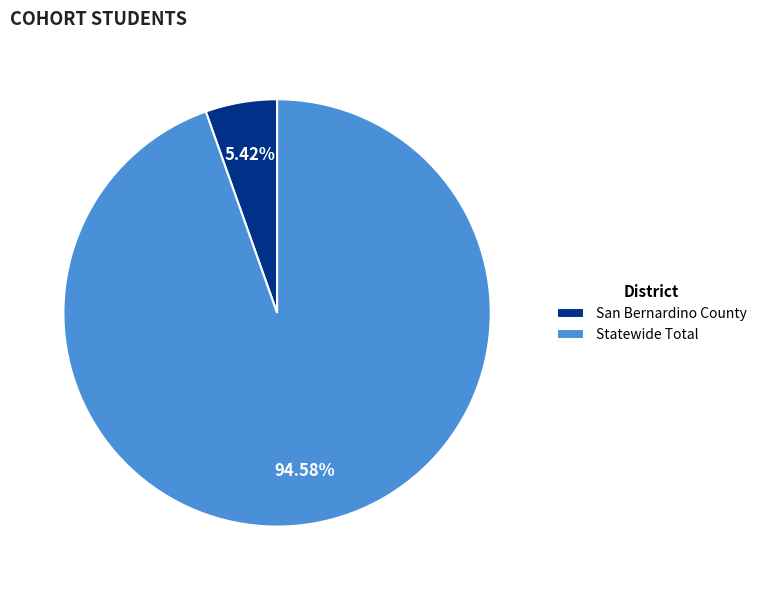

How many slices are in this pie chart?

2